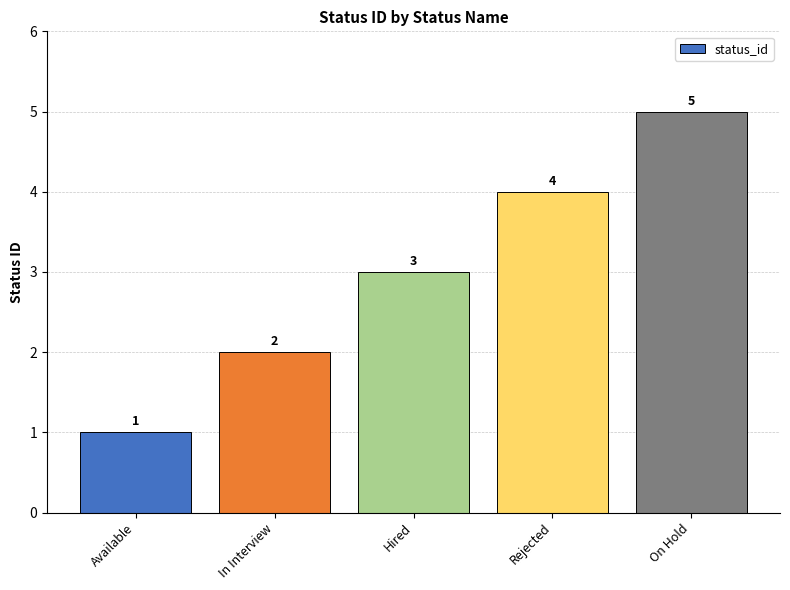

Count the values in the range 2 to 4.

3